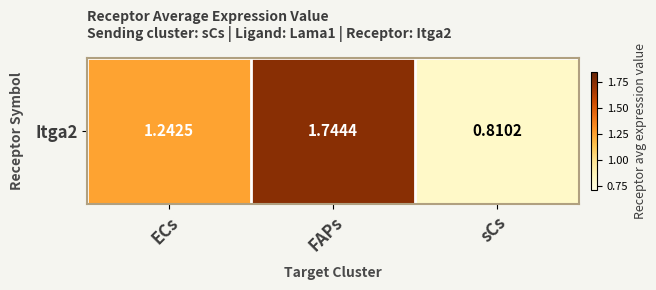

What is the change in value from ECs to FAPs?

+0.5